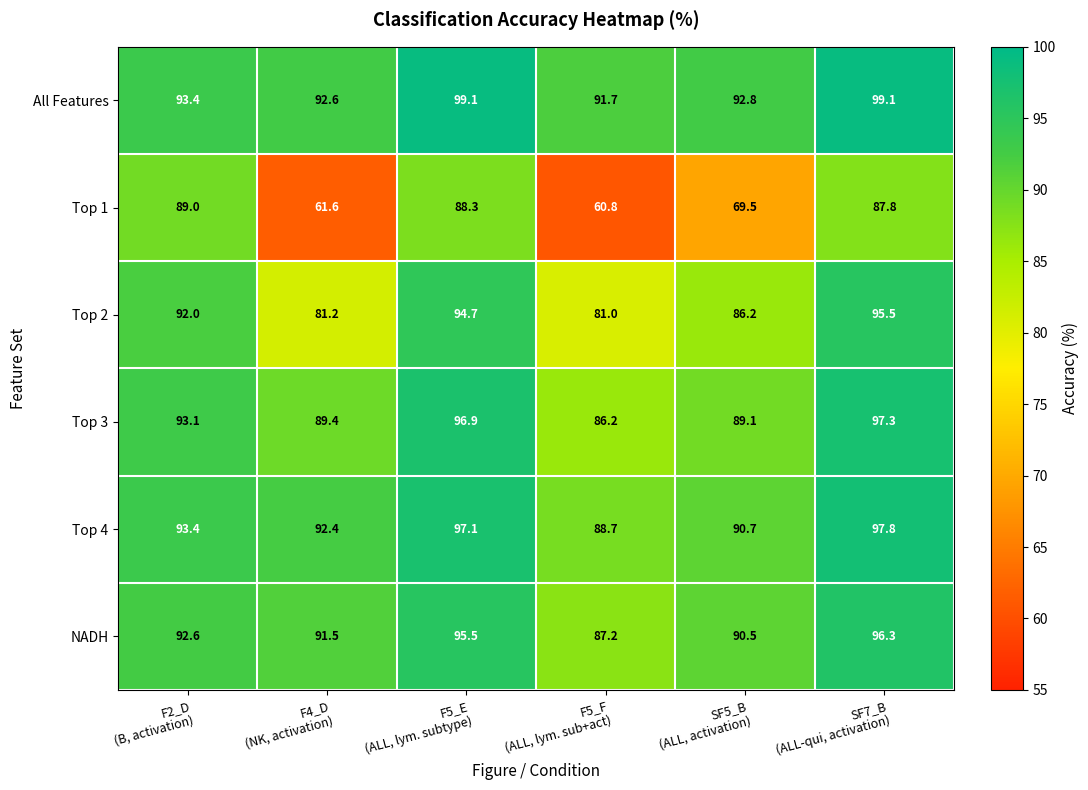

What is the total value across all series at F2_D
(B, activation)?

553.5